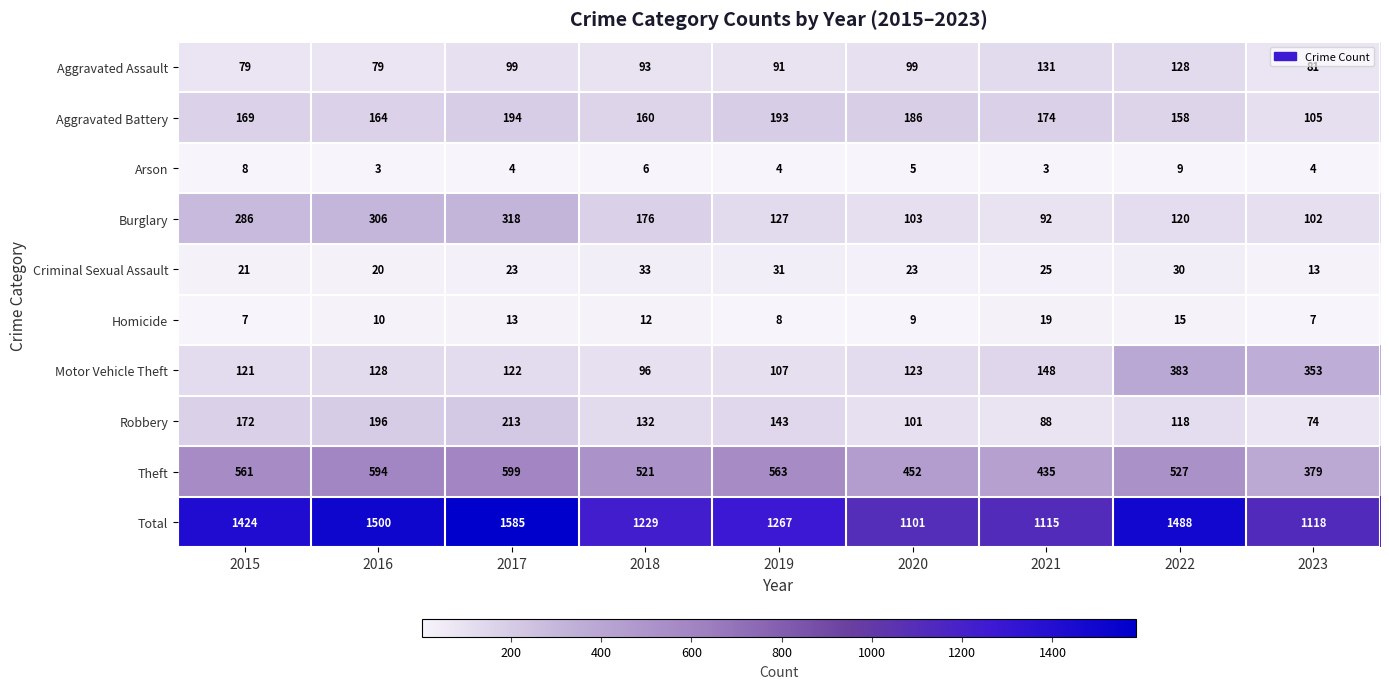

What is the sum of all Theft values?

4631